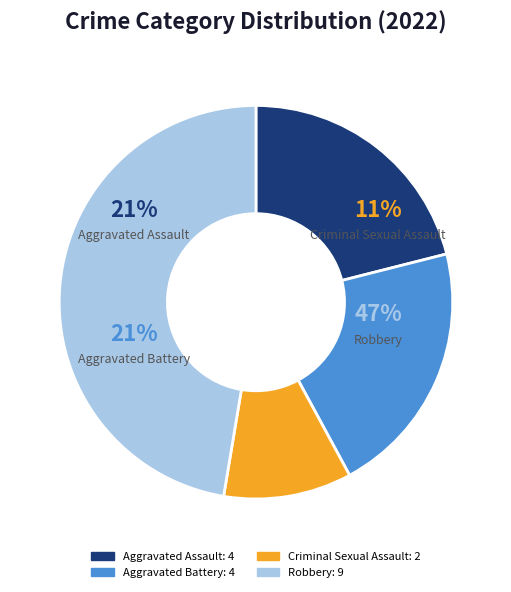

What percentage is the Robbery slice, to the nearest percent?

47%